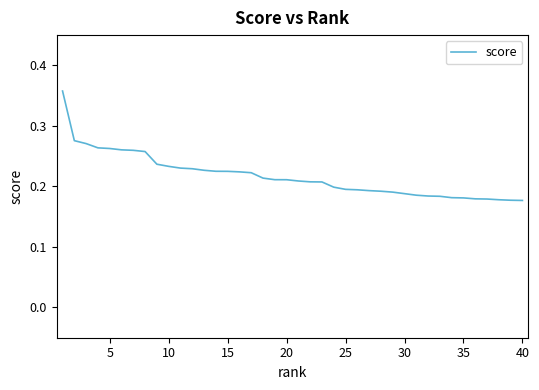

How many lines are shown in the chart?

1